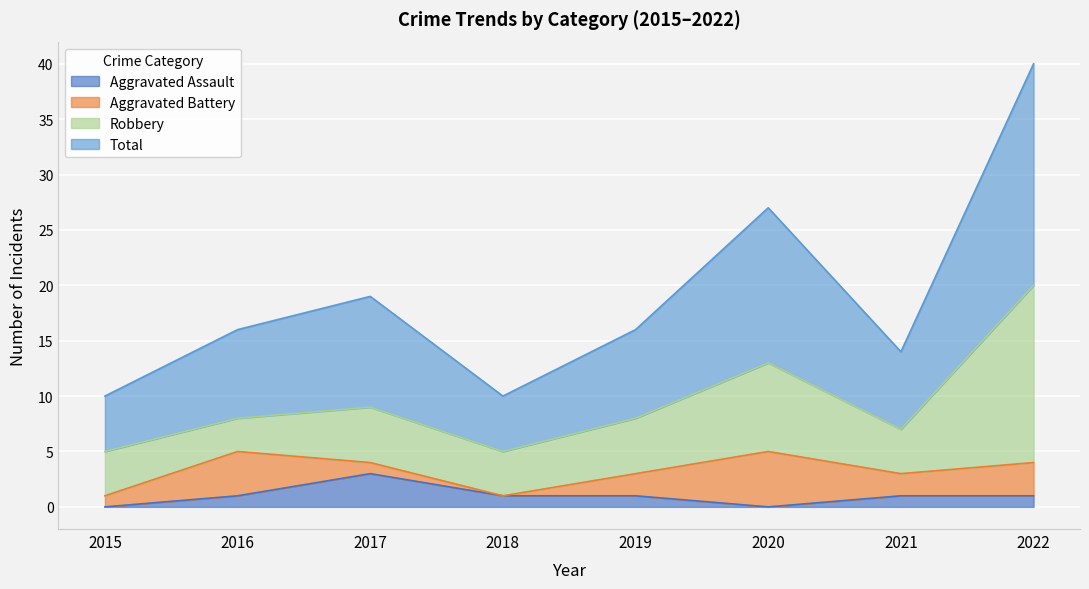

Where is the first local minimum for Total?

2018